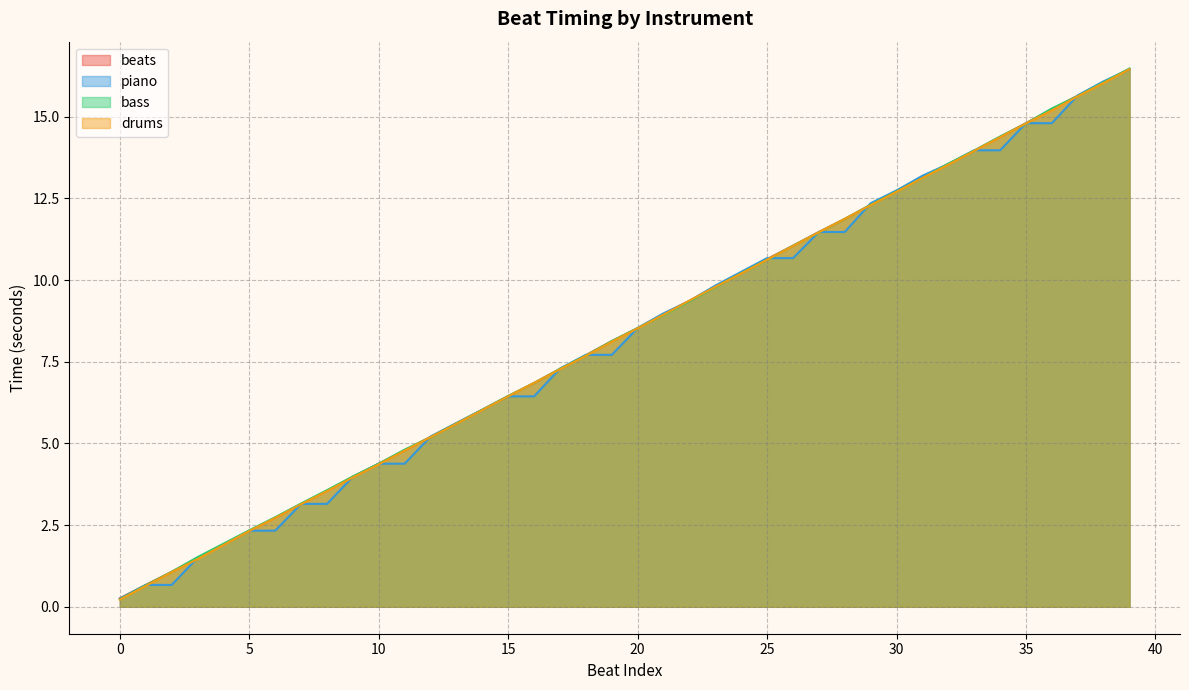

How many values in the bass series exceed 8?

21